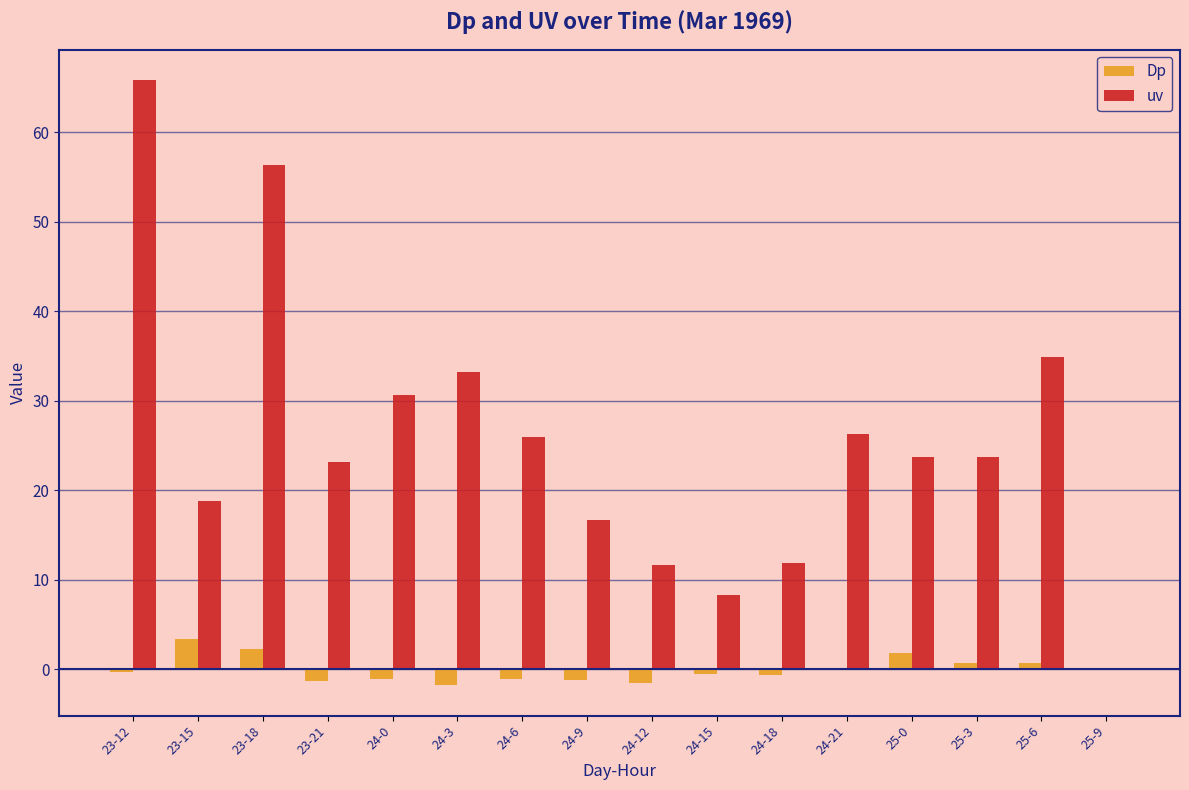

Between 23-15 and 24-9, which series saw the biggest shift?

Dp